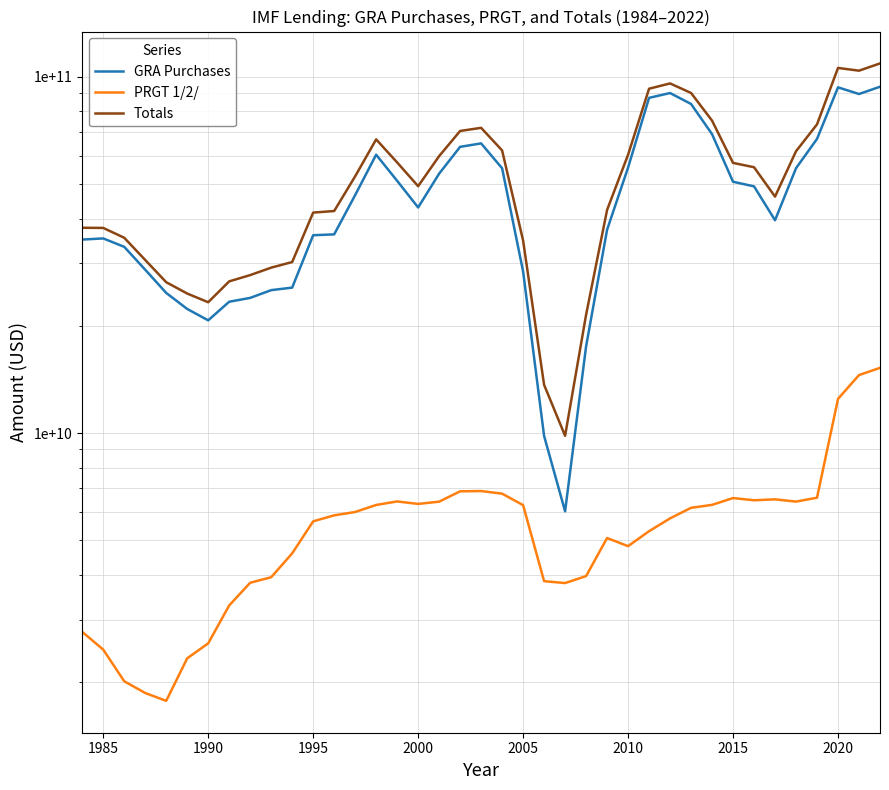

What is the difference between the second highest and second lowest values in the Totals series?

92223786210